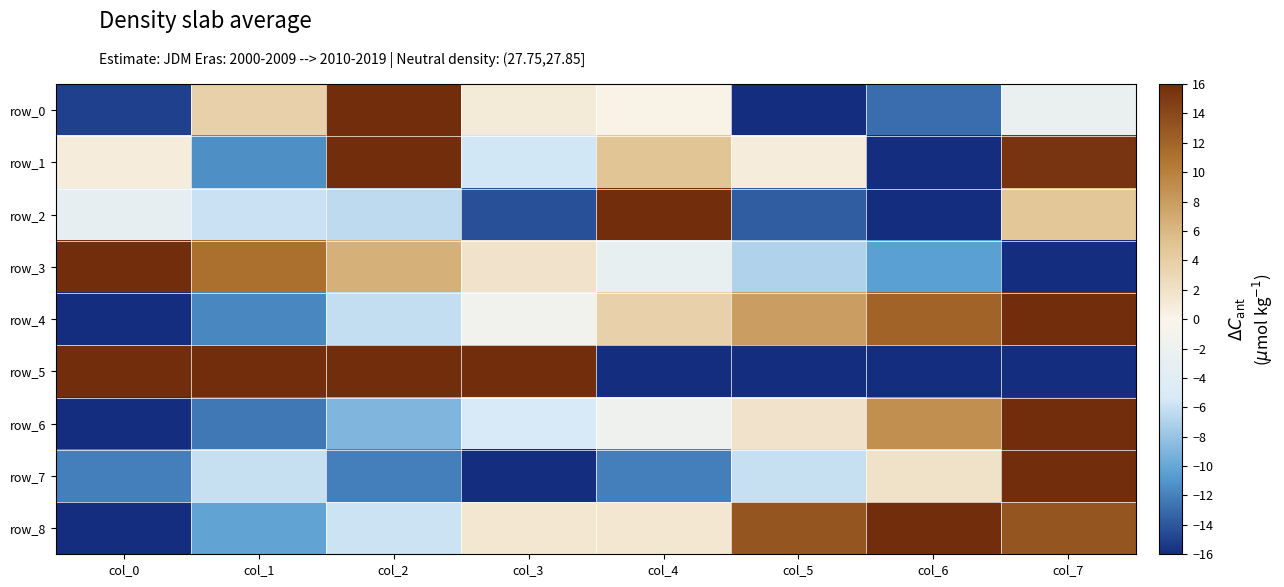

True or false: row_6 has a value of -5.3 at col_3.

True